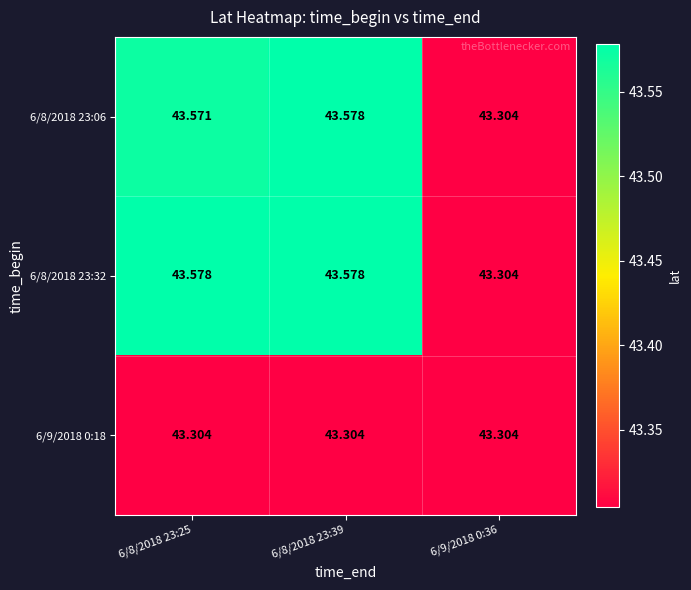

Is the value of 6/8/2018 23:06 at 6/8/2018 23:39 greater than the value of 6/9/2018 0:18 at 6/8/2018 23:25?

Yes